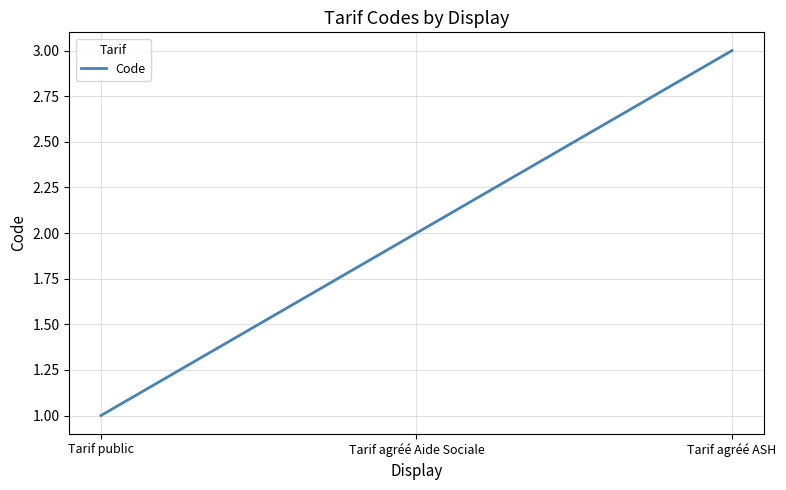

How many values are between 1 and 3?

3